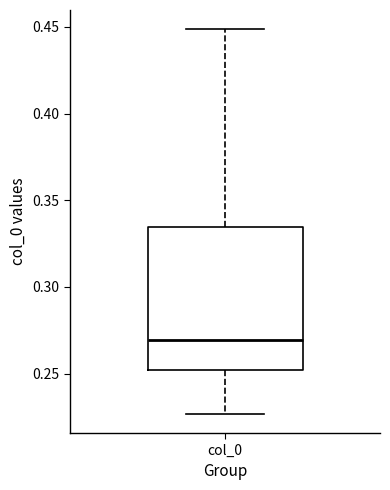

Where is the upper edge of the box for col_0 on the y-axis? The values are not printed on the chart, so give them approximately, as read against the axis.

0.335